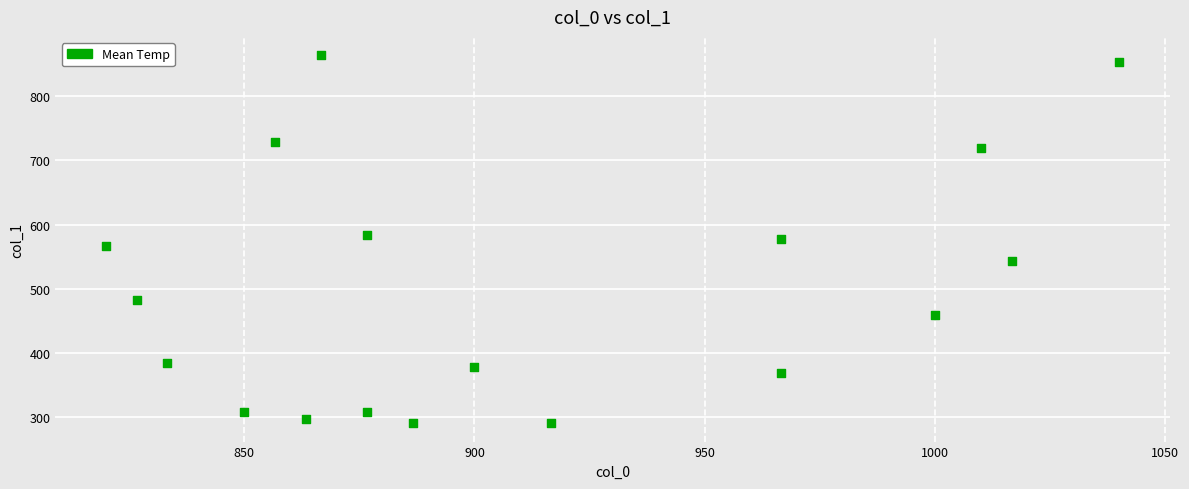

What is the range of X values (max minus min)?

220.0